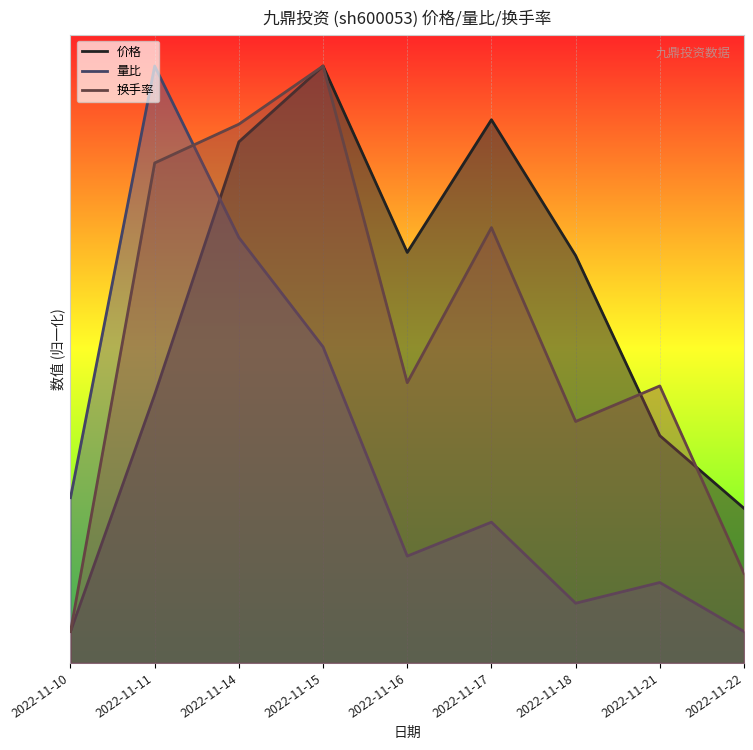

At which label is 换手率 closest to 10?

2022-11-16